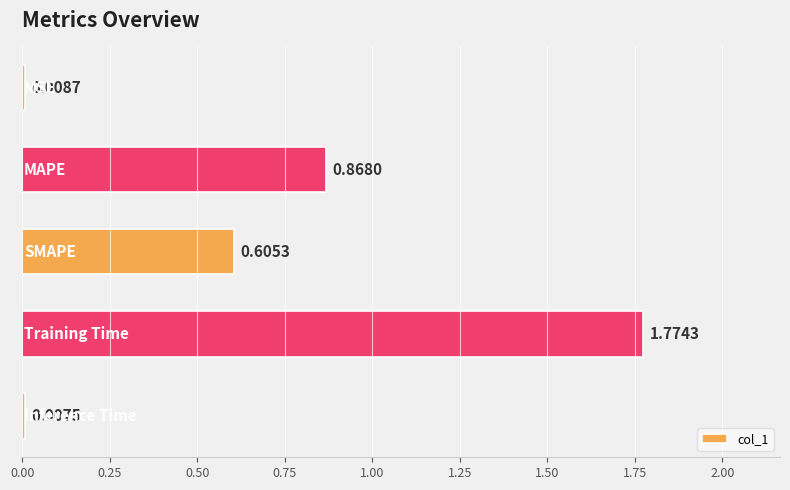

What is the sum of all values?

3.3